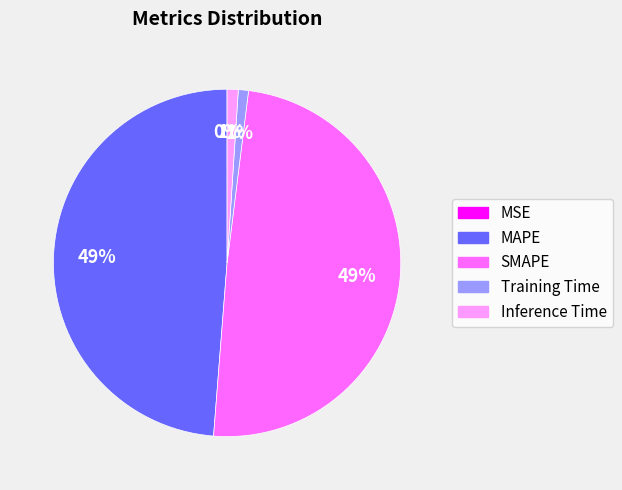

Between MAPE and Inference Time, which is larger?

MAPE